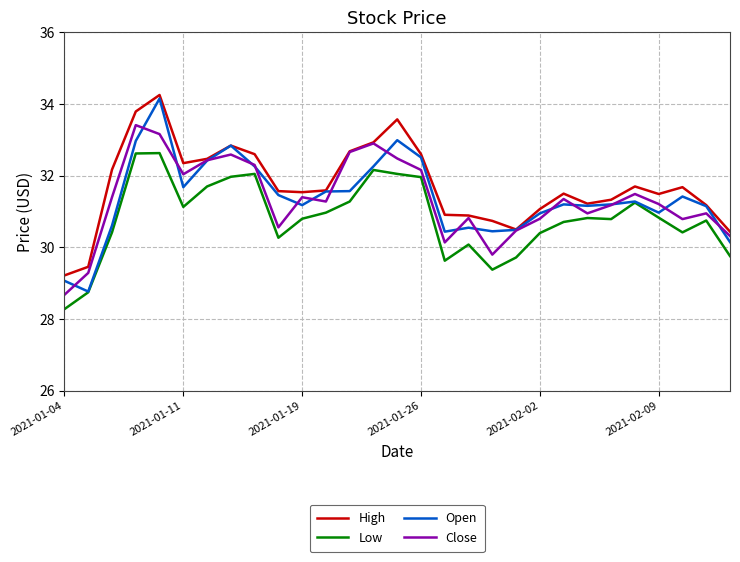

What is the smallest value displayed?

28.3